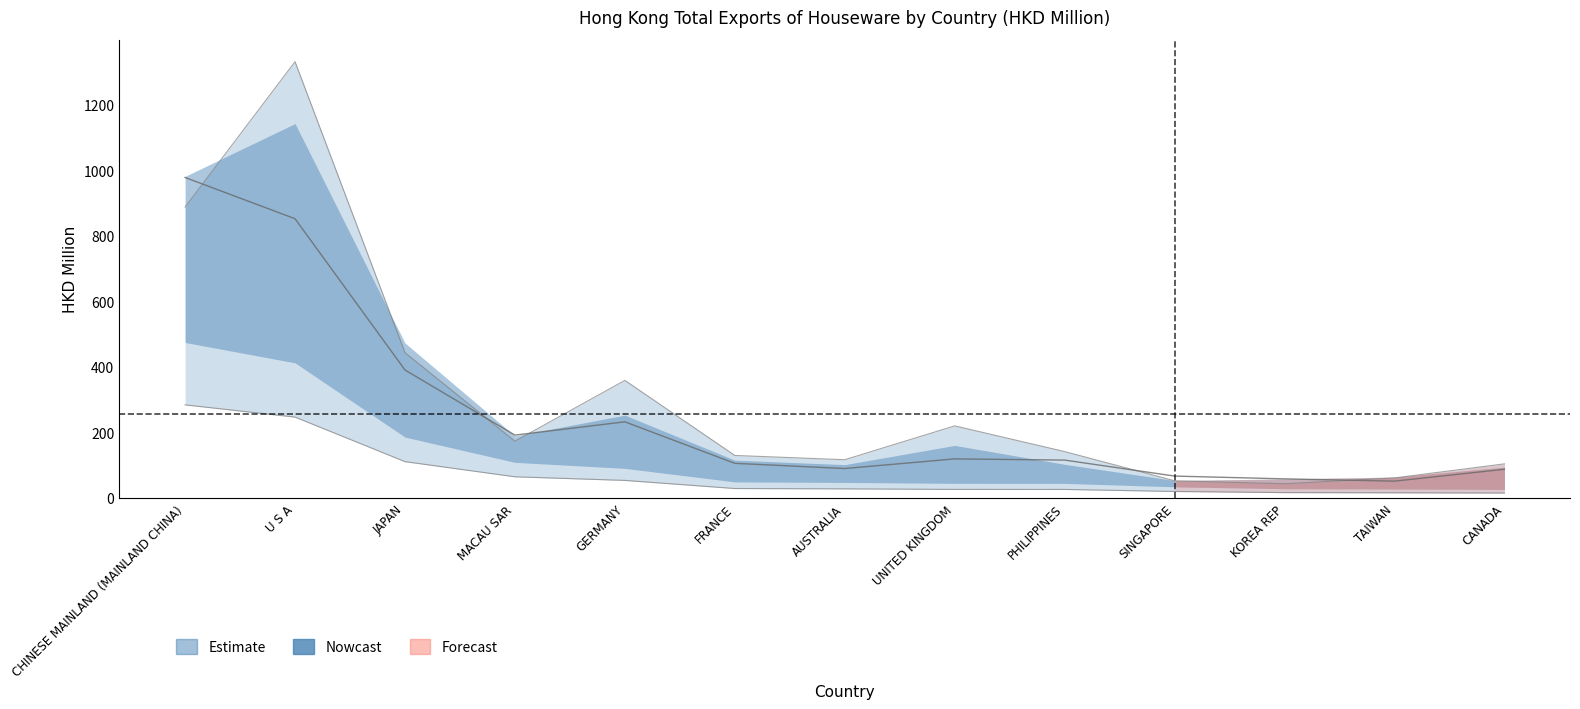

At which category does 201812 reach its first local peak?

GERMANY